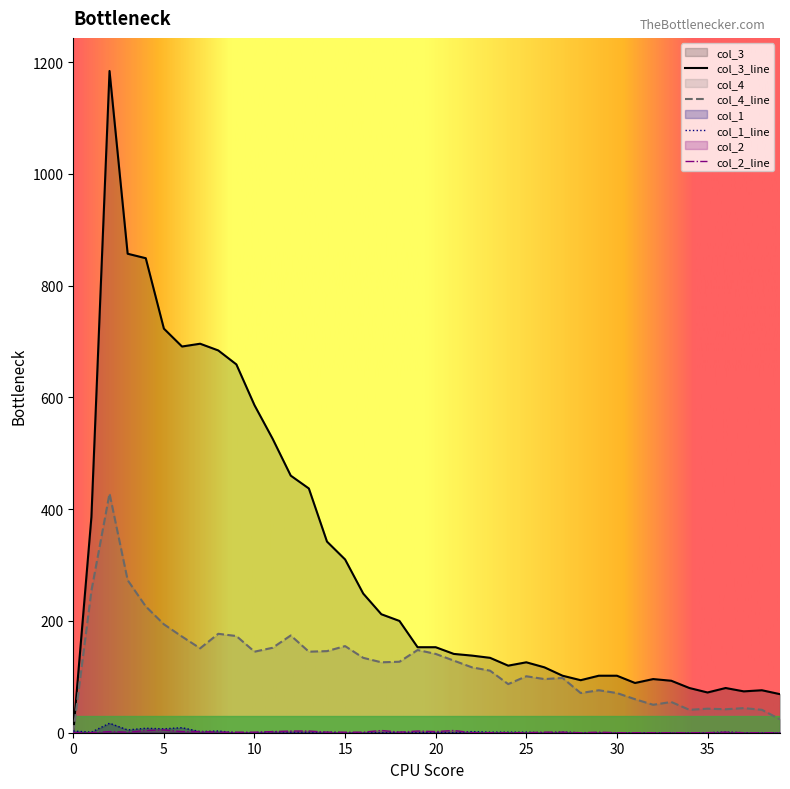

How many data points does each series have?

40